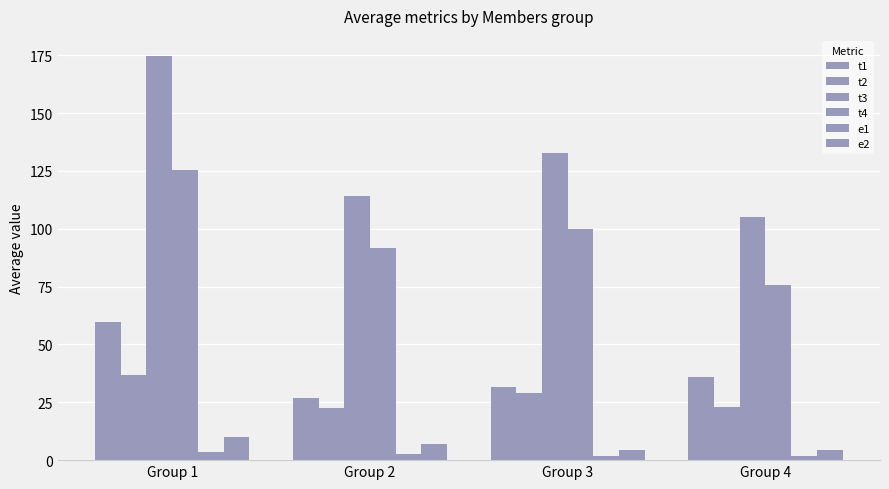

Which series has the widest spread of values?

t3